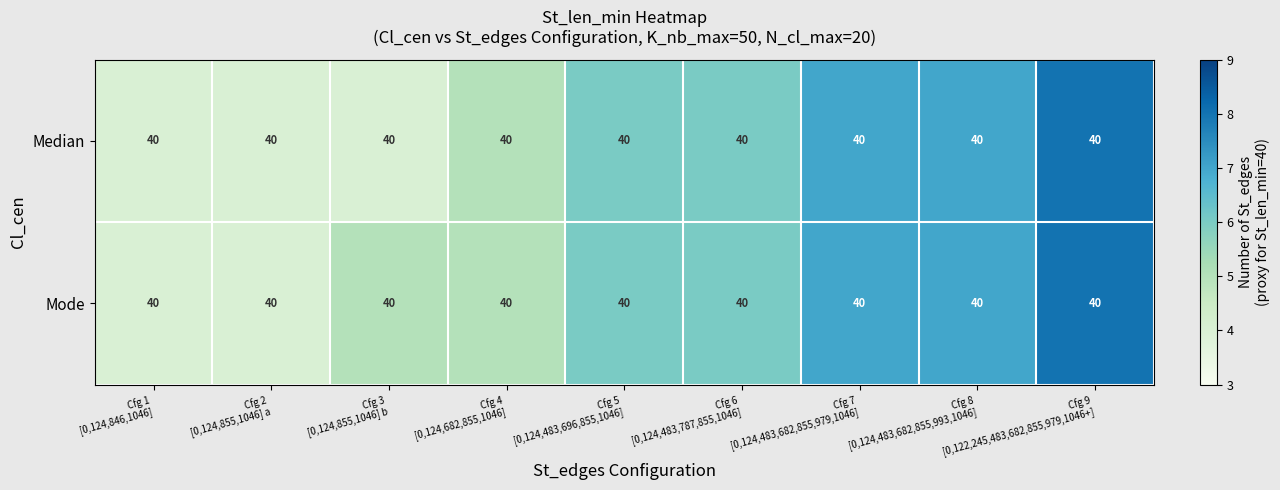

Rank the series by their maximum value, from highest to lowest.

Median, Mode